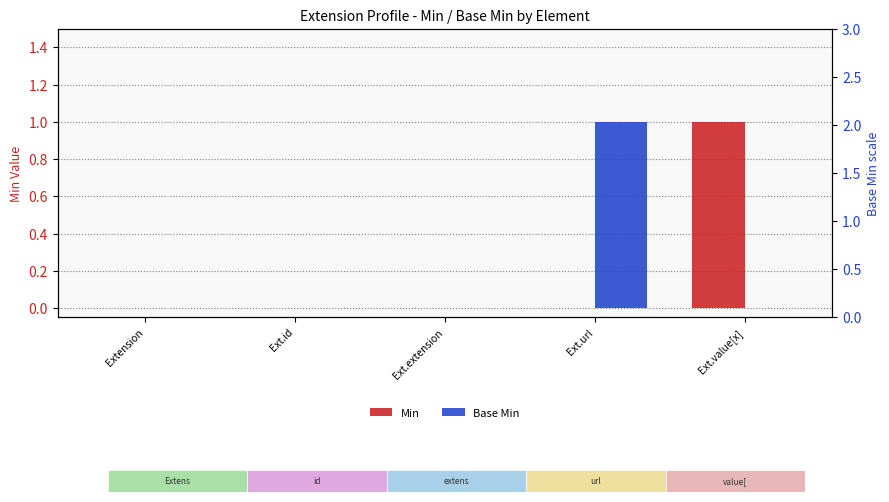

Between Extension and Ext.url, which series saw the biggest shift?

Base Min